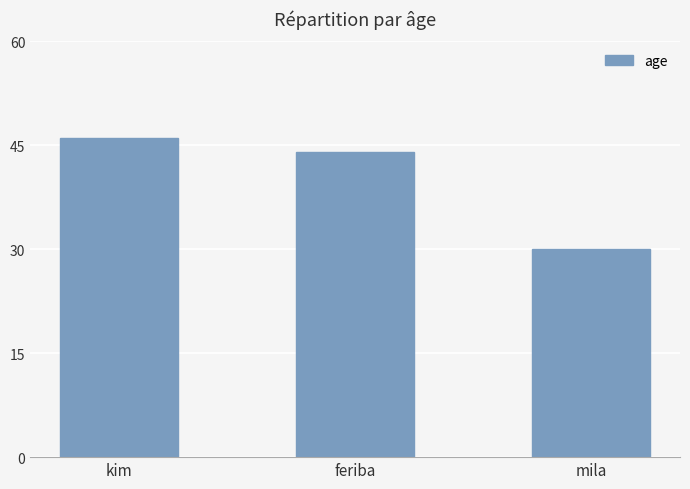

What is the change in value from kim to mila?

-16